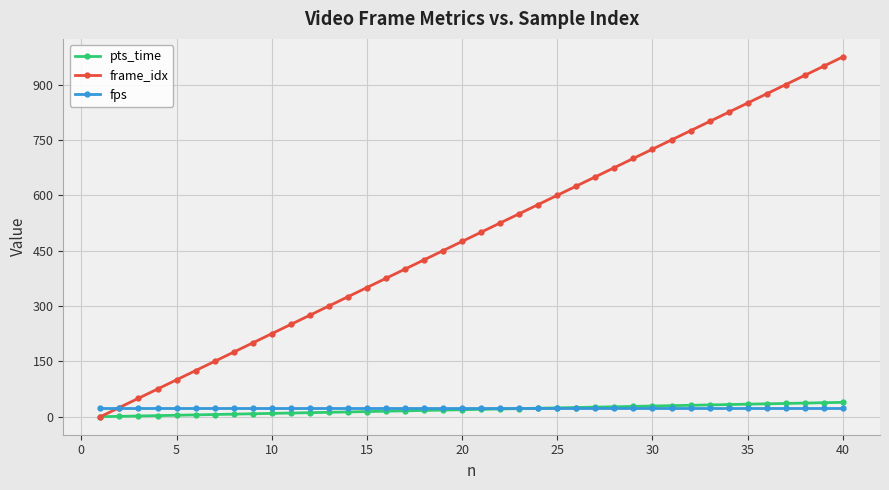

What is the maximum value for frame_idx?

975